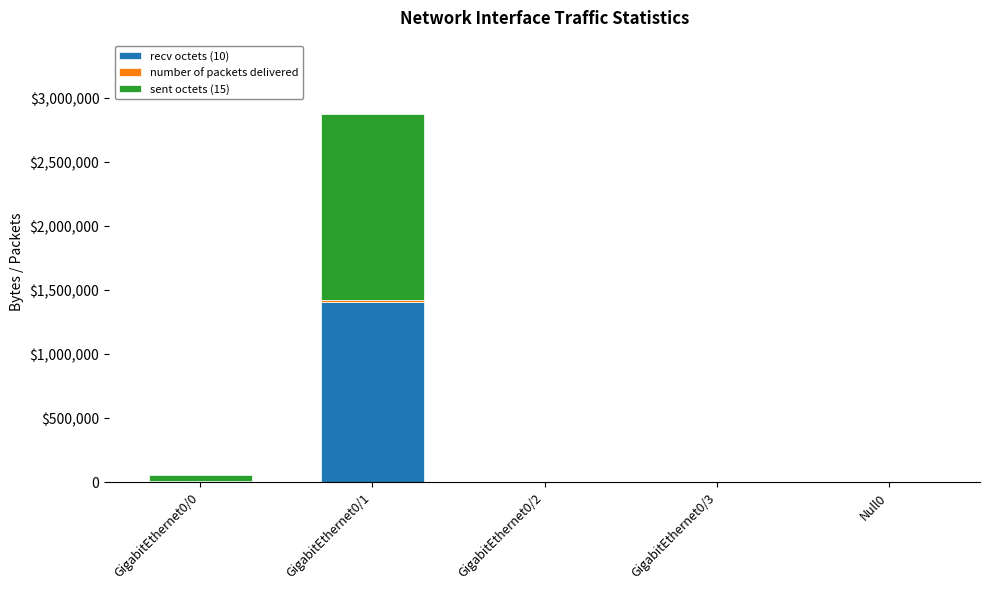

Does the chart contain stacked bars?

Yes